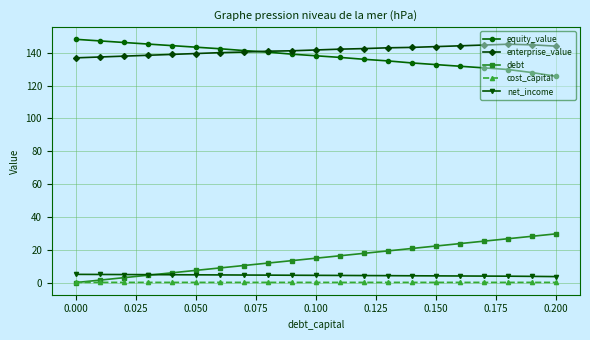

True or false: cost_capital and enterprise_value intersect in this chart.

False